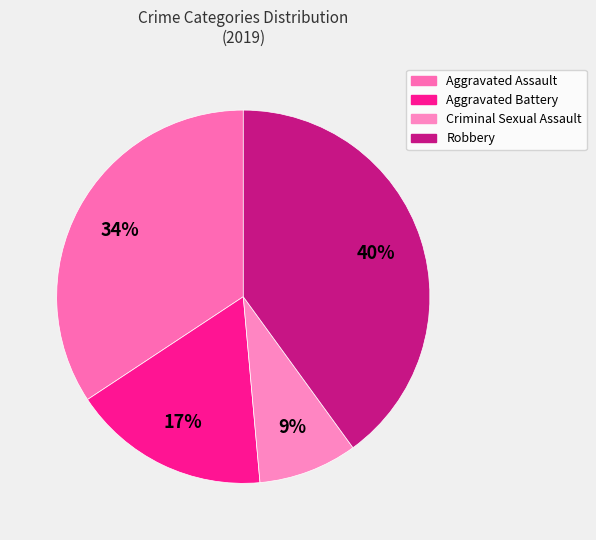

True or false: Robbery accounts for 40% of the total.

True